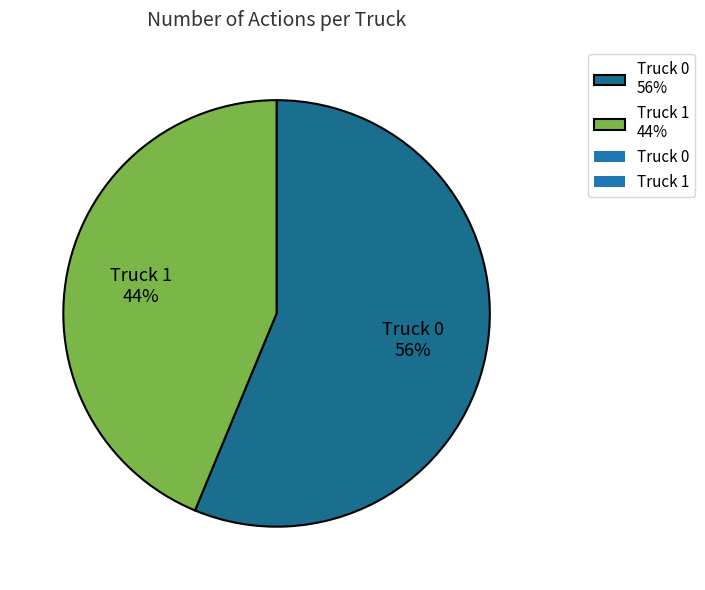

How many slices are in this pie chart?

2